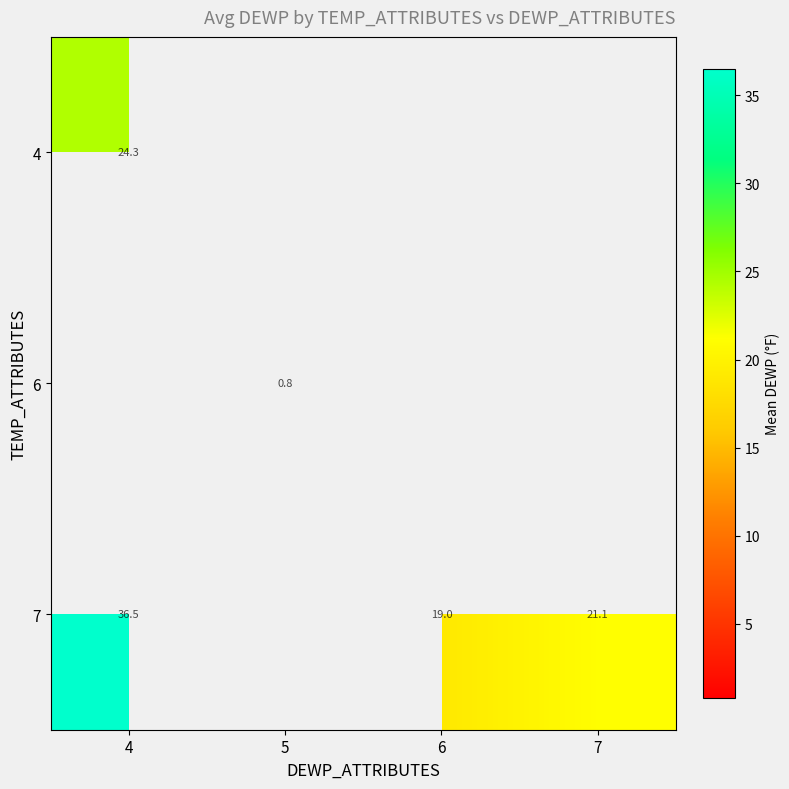

At which category does the chart reach its peak across all series?

4